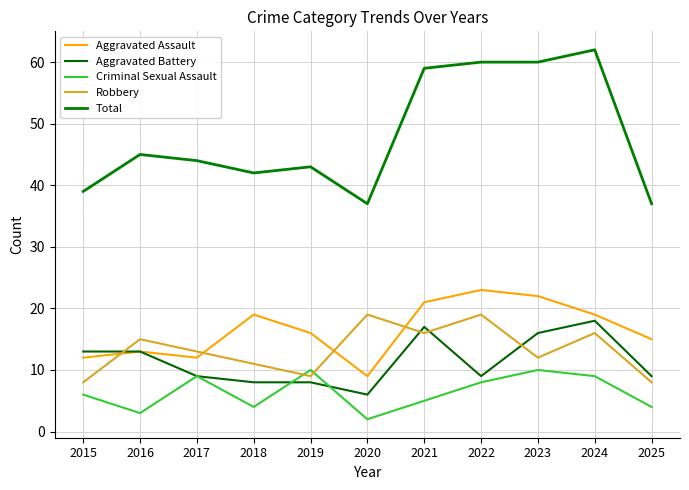

What is the total value across all series at 2015?

78